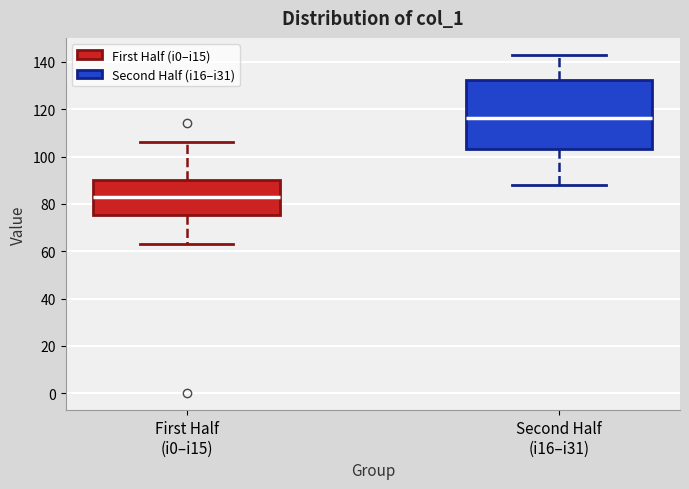

Which box's median line is the highest?

Second Half (i16–i31)